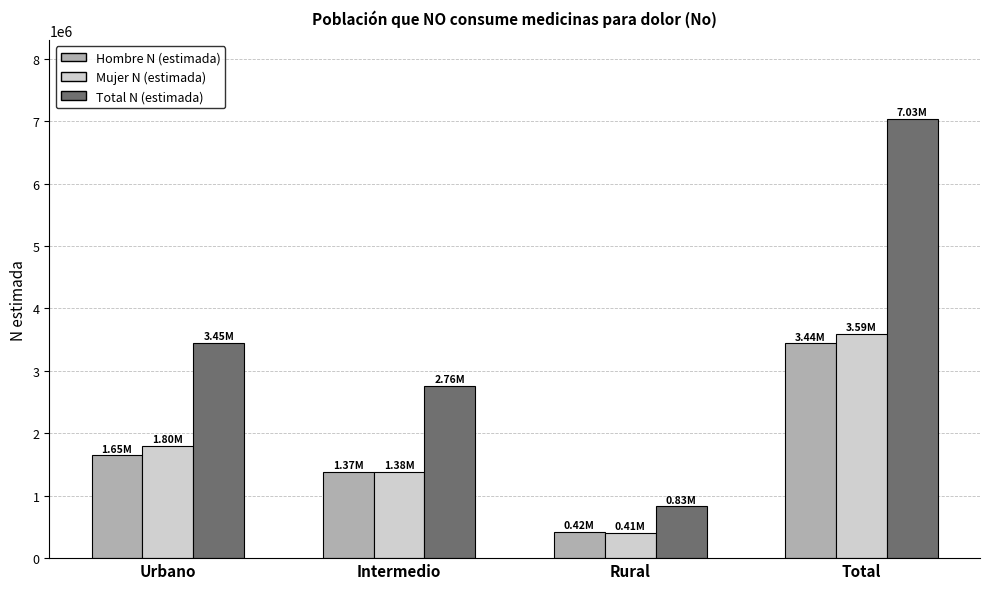

What is the maximum value for Hombre N (estimada)?

3440645